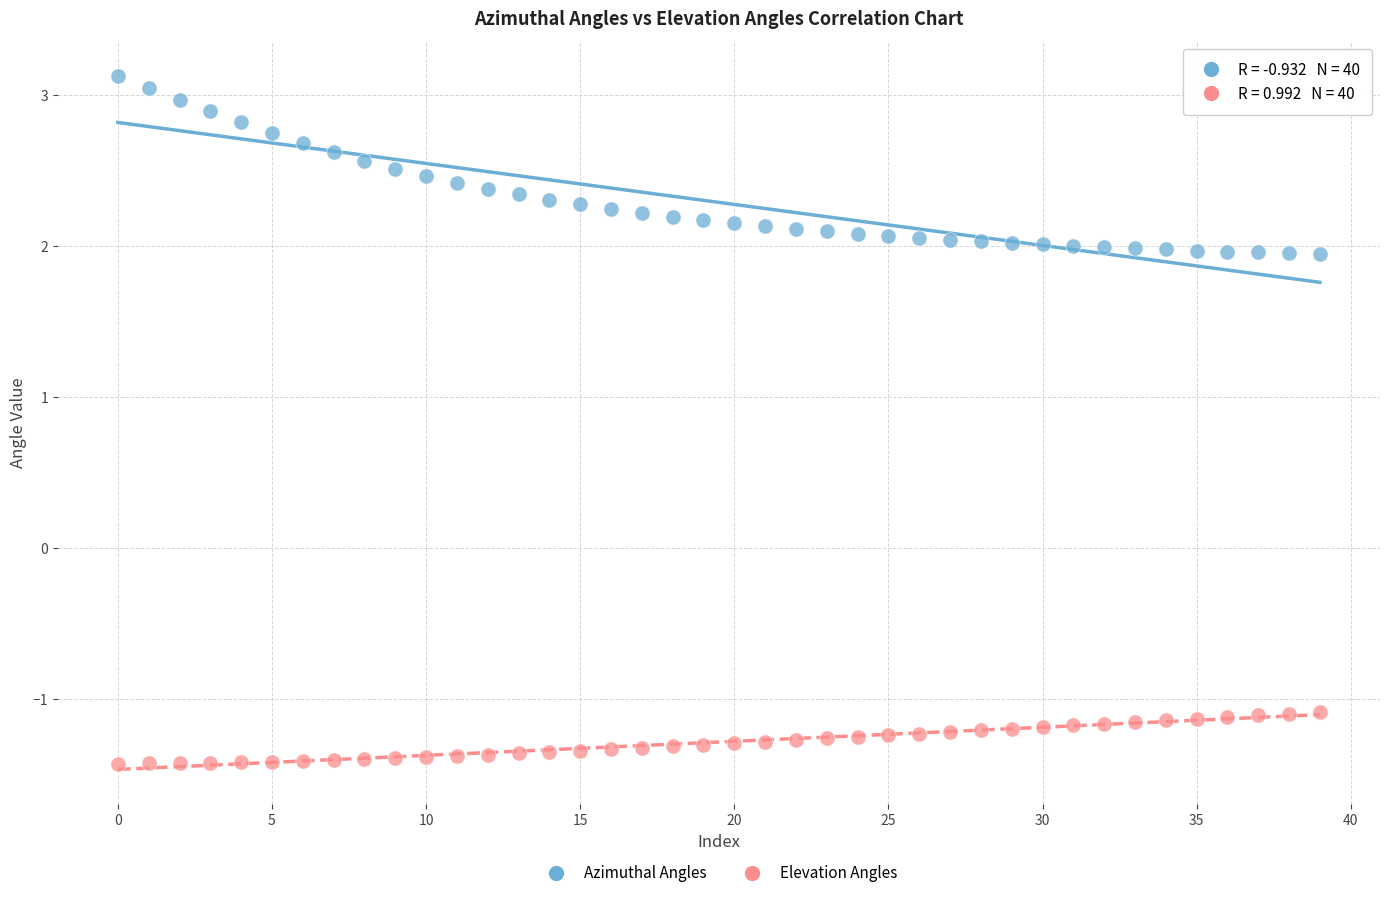

Which series reaches the minimum Y coordinate?

Elevation Angles